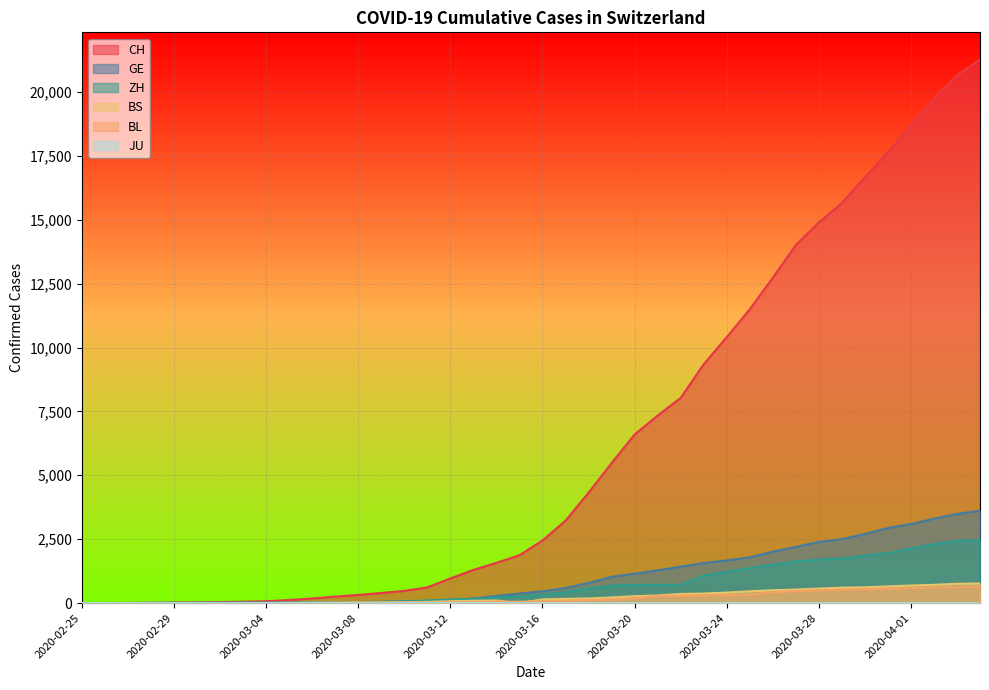

Which series has the largest total across all categories?

CH